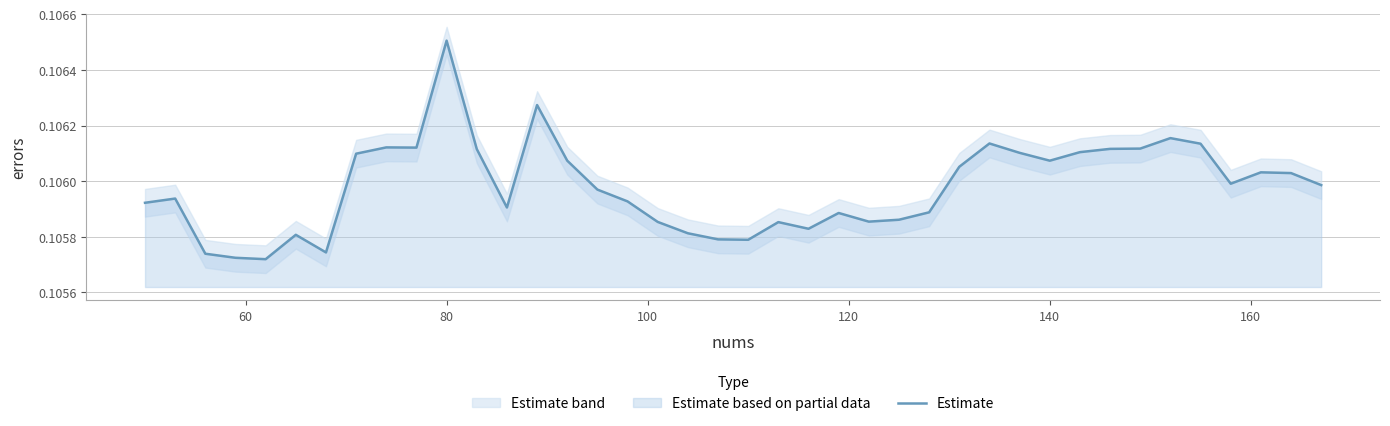

Does the chart have visible grid lines?

Yes